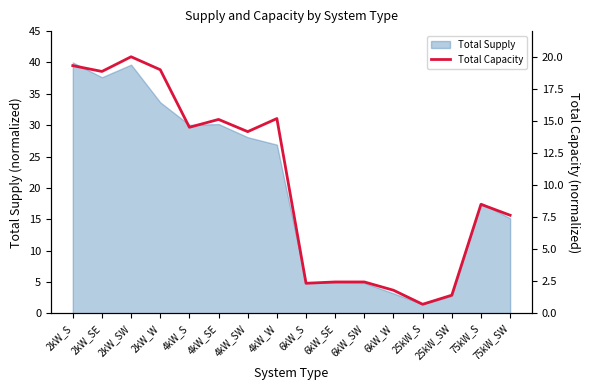

The Total Supply series shows 15.2 at 75kW_SW. True or false?

True